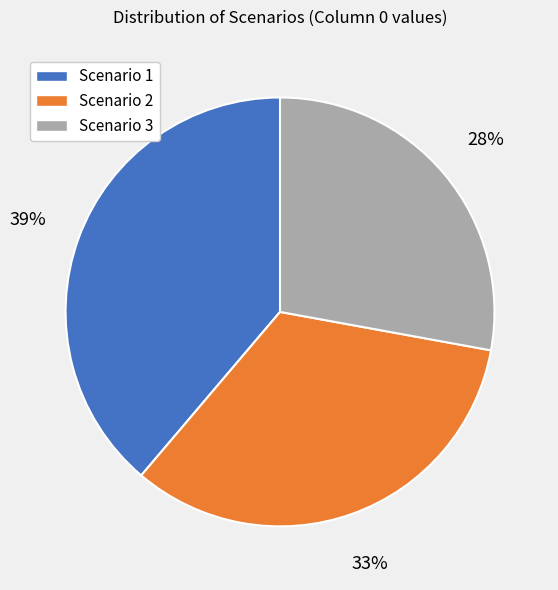

To the nearest percent, what is the difference between the largest and smallest slice percentages?

11%